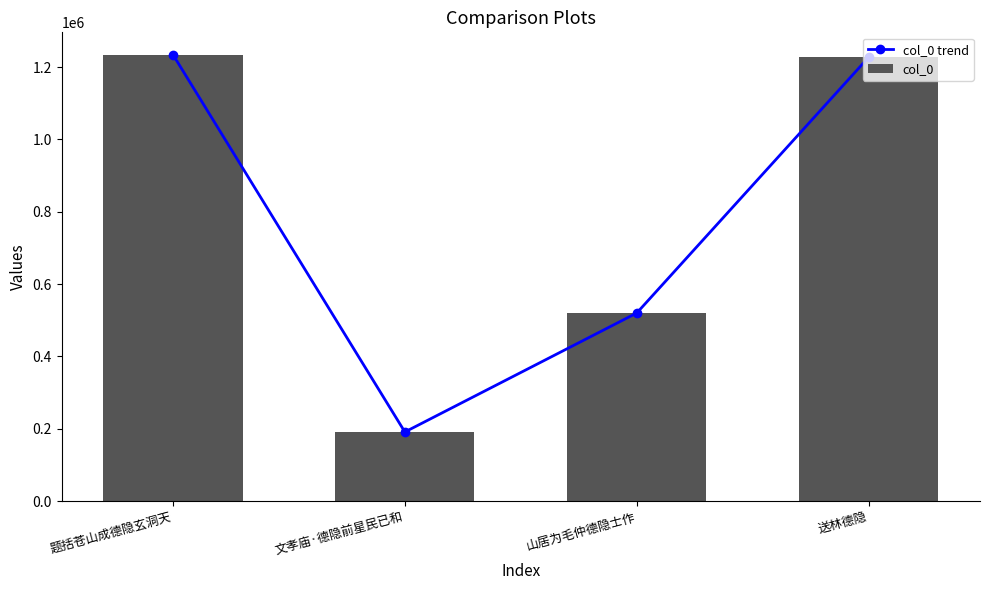

At which label does col_0 trend first exceed 1227105?

题括苍山成德隐玄洞天